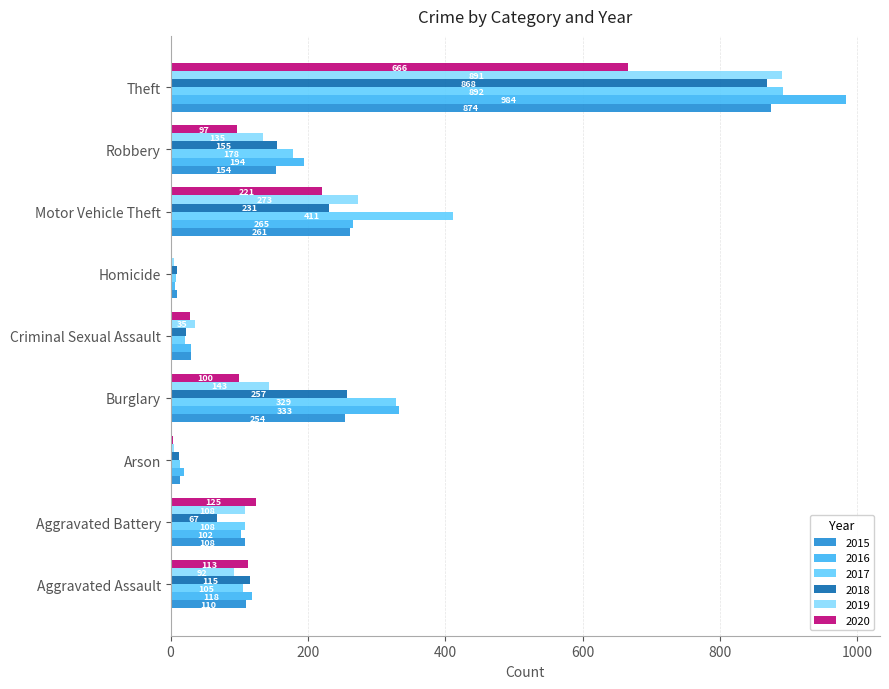

What are all the series names shown in the legend?

2015, 2016, 2017, 2018, 2019, 2020